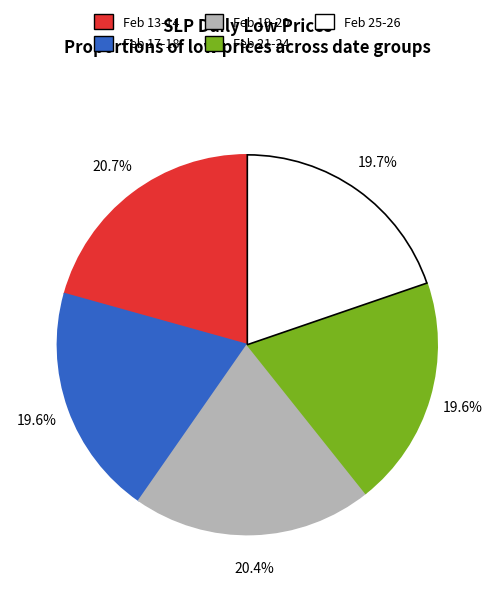

Is there any slice that represents more than half of the pie?

No